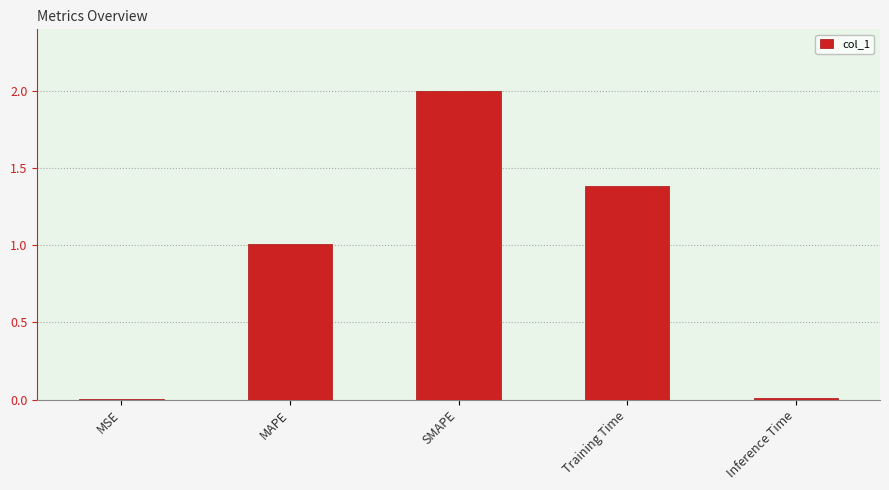

What value does the data have at Training Time?

1.4